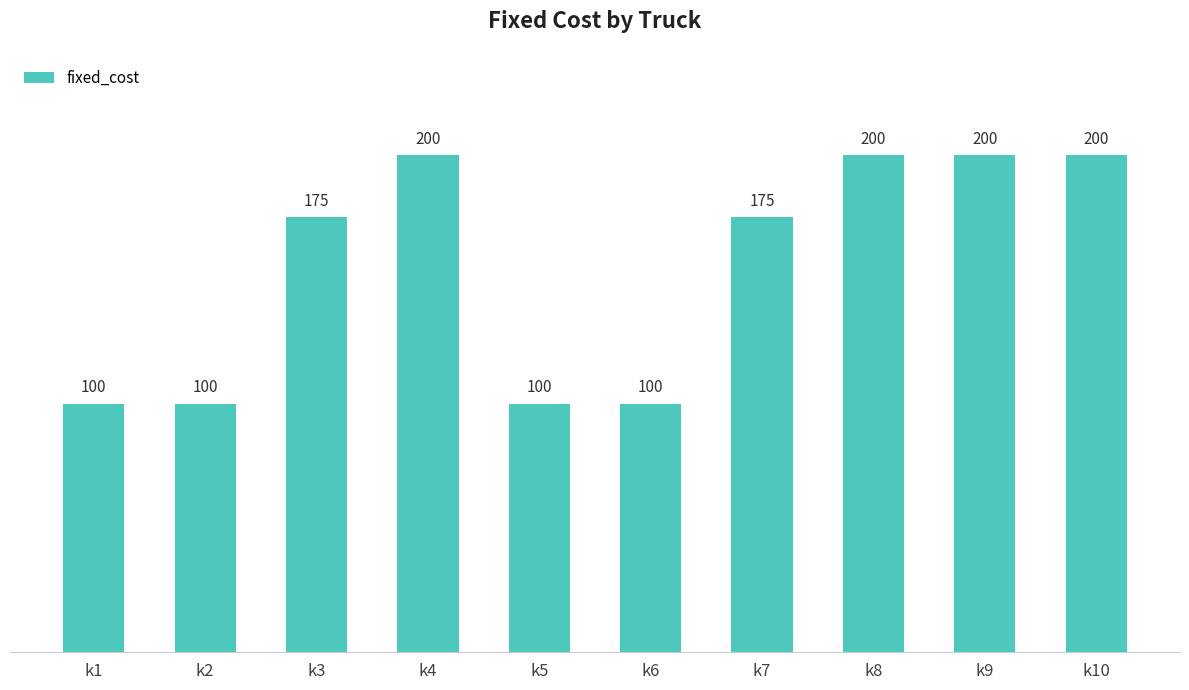

What is the ratio of the value at k7 to the value at k9?

0.9